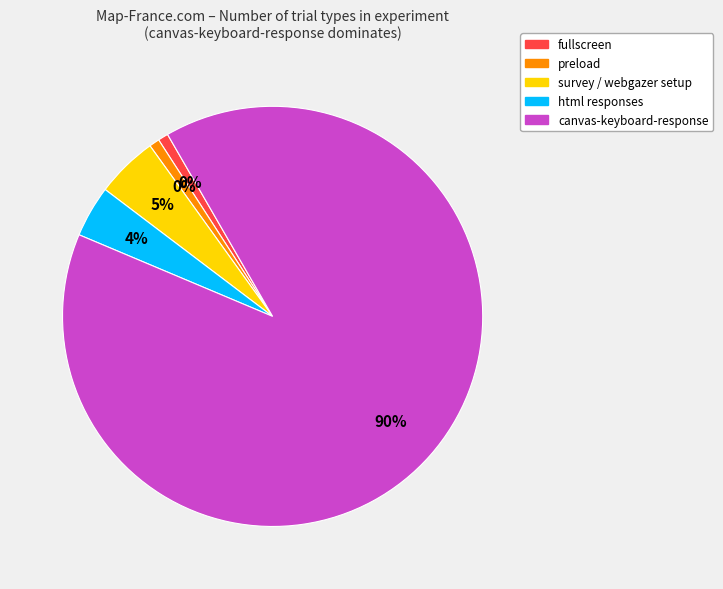

What is the majority slice?

canvas-keyboard-response